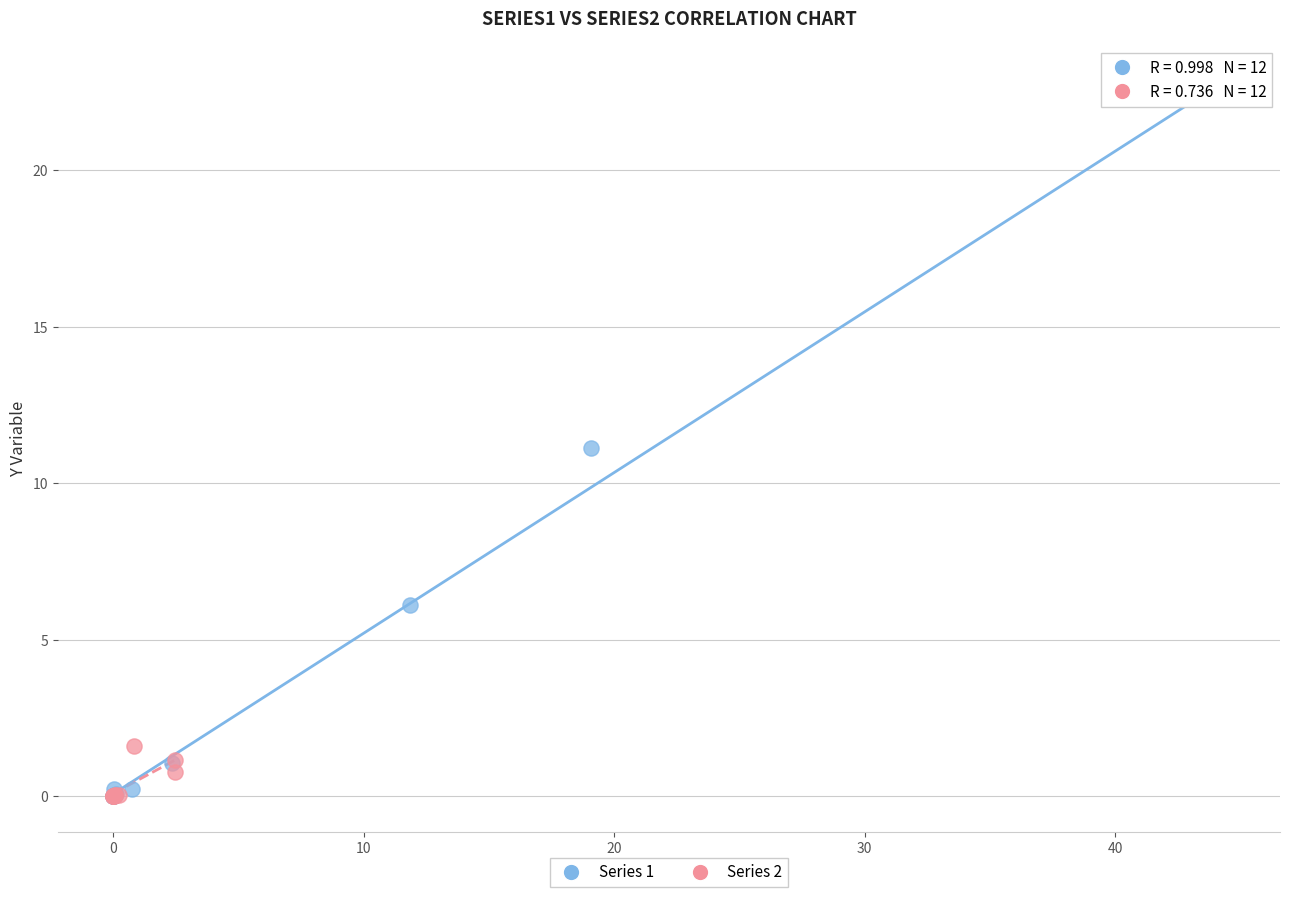

Which series has the widest spread of Y values?

Series 1